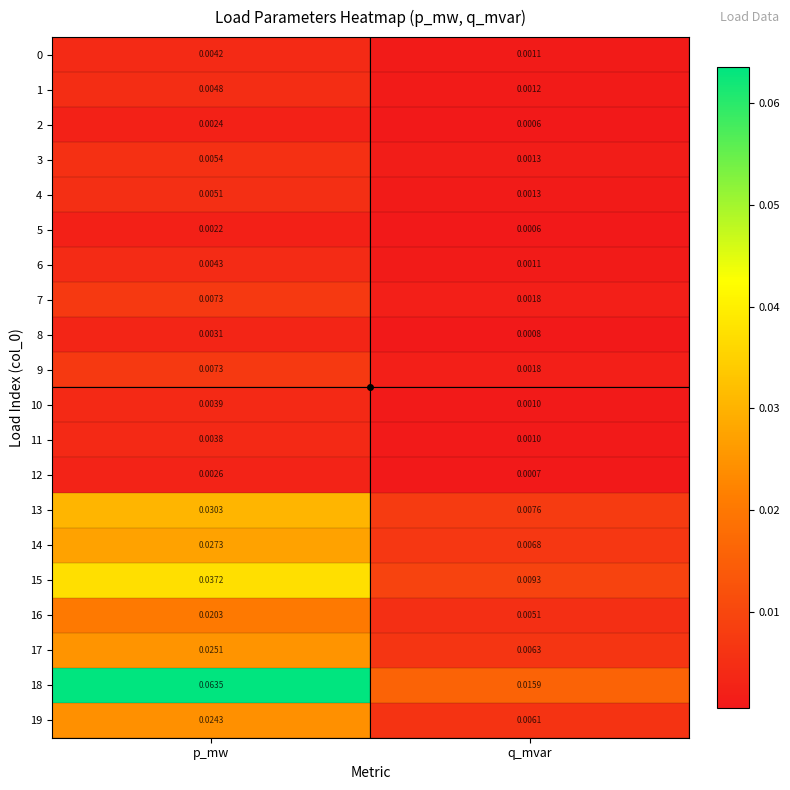

Count the number of categories in the chart.

2